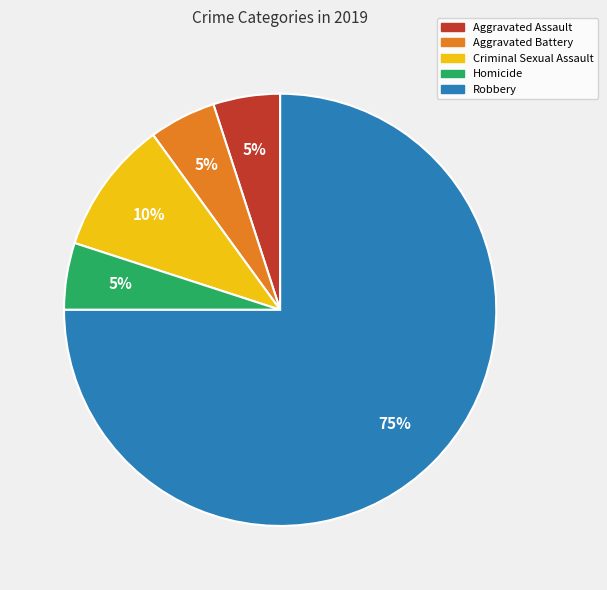

Combined, do Aggravated Assault and Homicide account for over 50%?

No